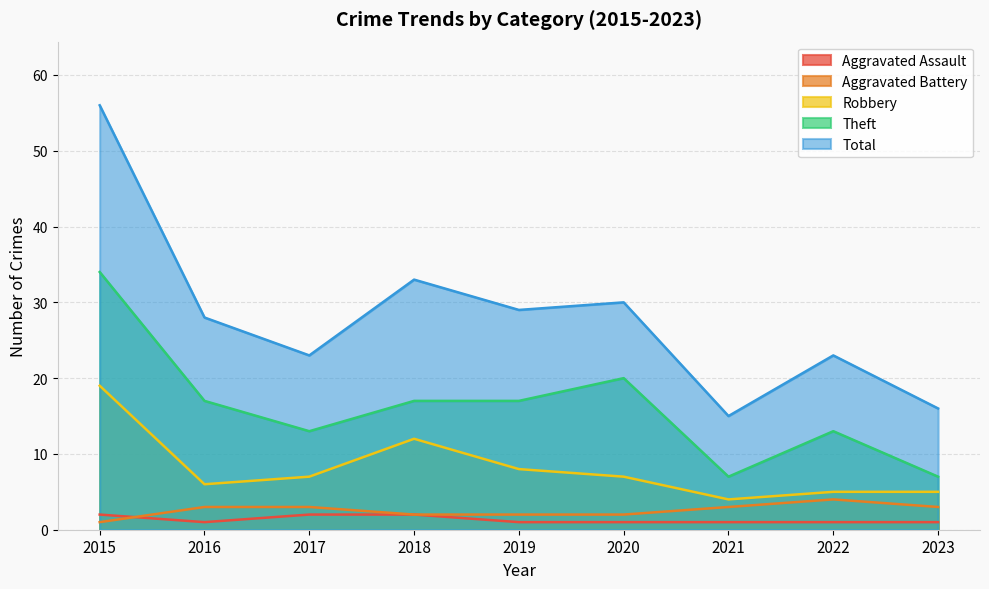

What is the difference between the Aggravated Assault values at 2015 and 2023?

1